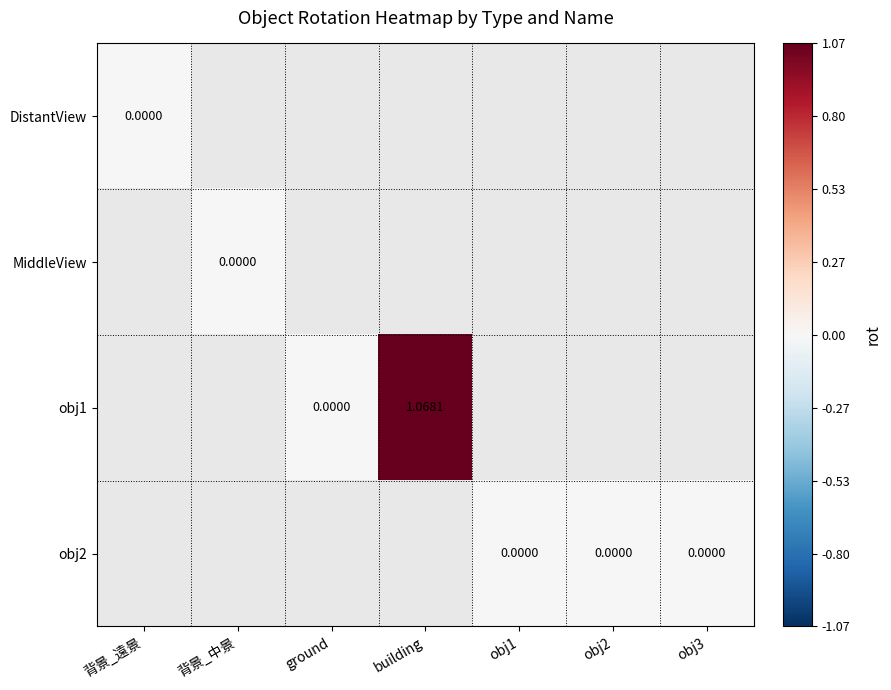

At which label is DistantView closest to 0?

背景_遠景